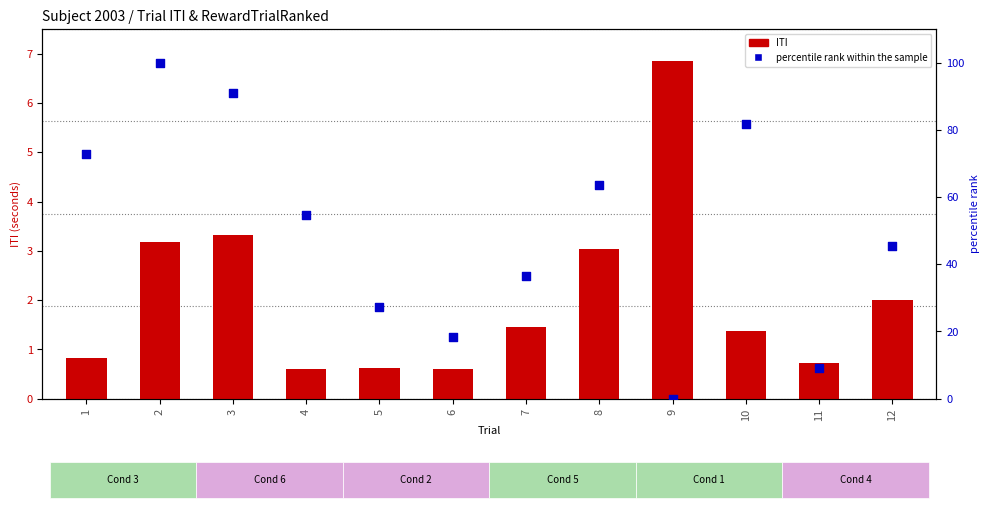

Is the value of percentile rank within the sample at 7 greater than the value of ITI at 9?

Yes